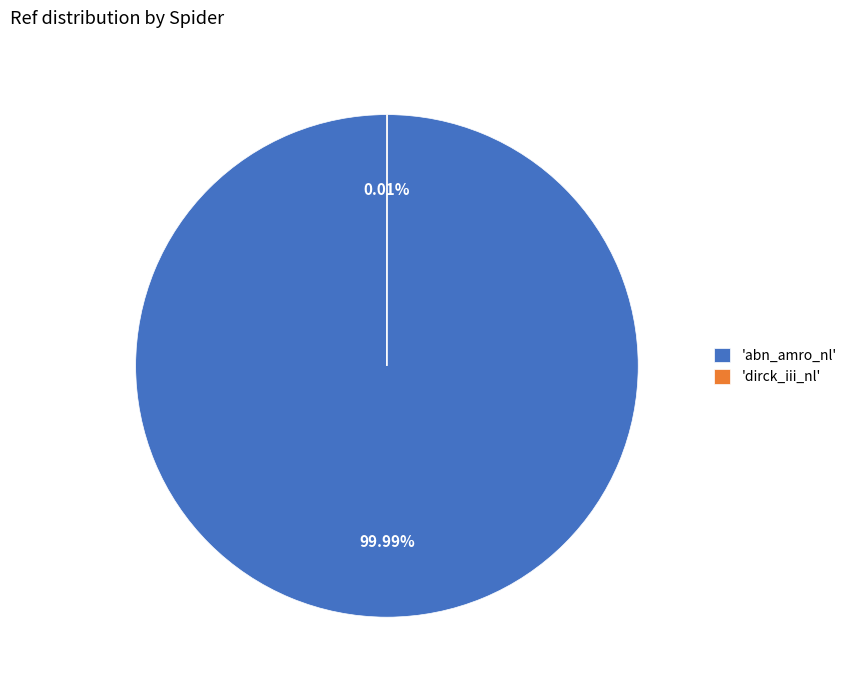

Which category has the biggest portion of the pie?

'abn_amro_nl'